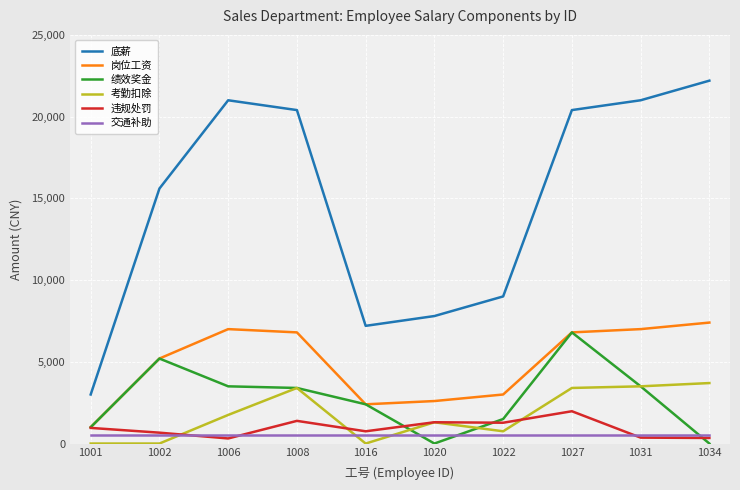

Which category has the highest value in the 底薪 series?

1034